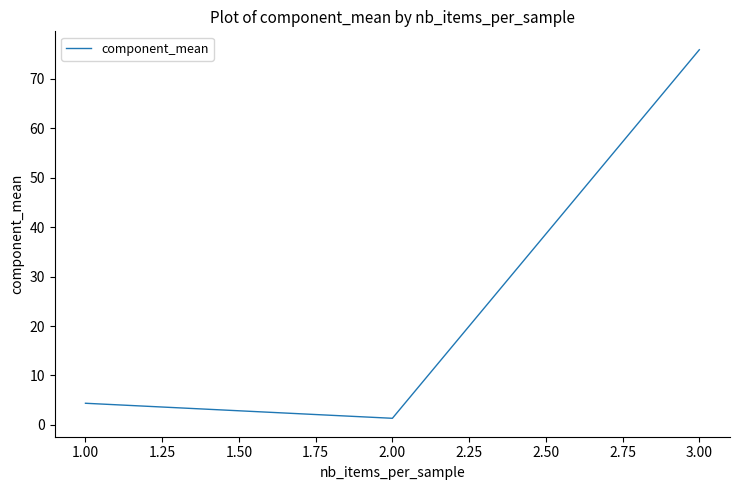

Reading left to right, list all the values displayed in this chart.

4.4	1.3	75.9